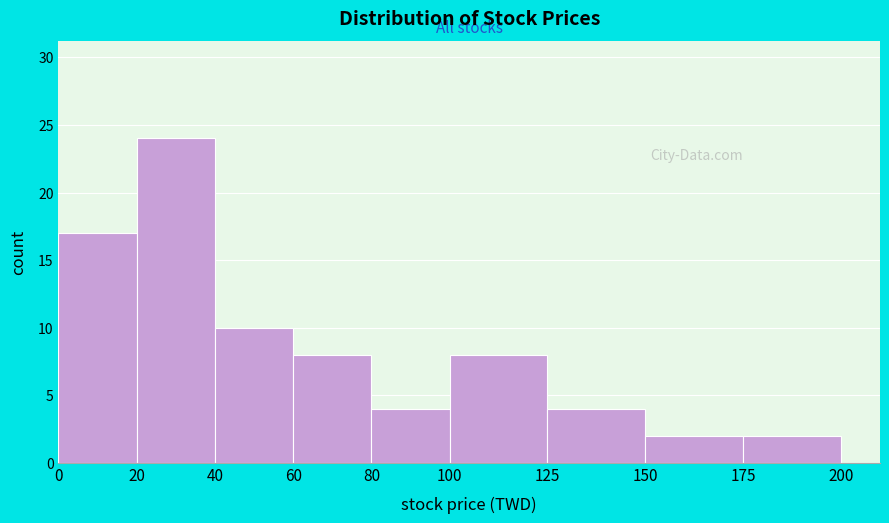

Reading left to right, list every bar in this chart as the range it spans on the x-axis followed by its height. The values are not printed on the chart, so give them approximately, as read against the axis.

0 to 20: 17
20 to 40: 24
40 to 60: 10
60 to 80: 8
80 to 100: 4
100 to 125: 8
125 to 150: 4
150 to 175: 2
175 to 200: 2